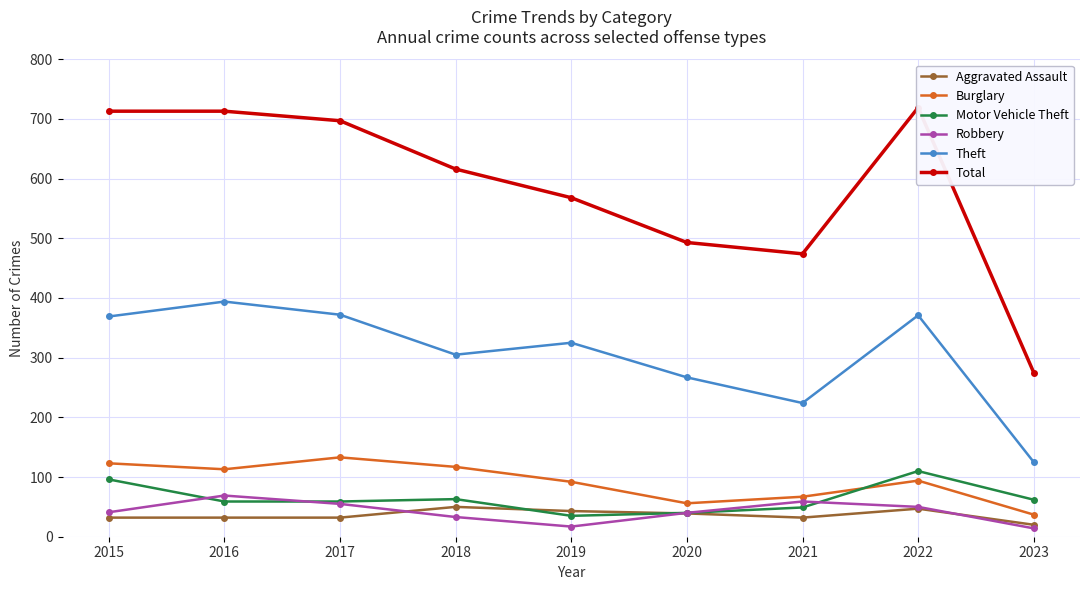

At 2020, list the series in order from smallest to largest.

Aggravated Assault, Motor Vehicle Theft, Robbery, Burglary, Theft, Total